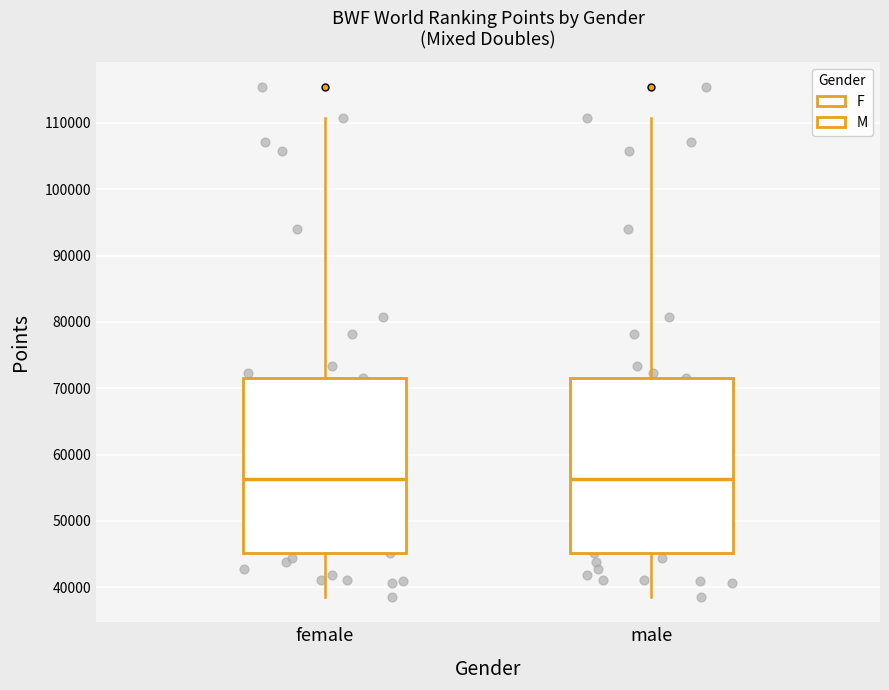

Reading left to right, read every box against the y-axis: the position of its median line, the range the box covers, and the ends of its whiskers. The values are not printed on the chart, so give them approximately, as read against the axis.

female: median 56000, box 45000 to 71000, whiskers 39000 to 111000
male: median 56000, box 45000 to 71000, whiskers 39000 to 111000